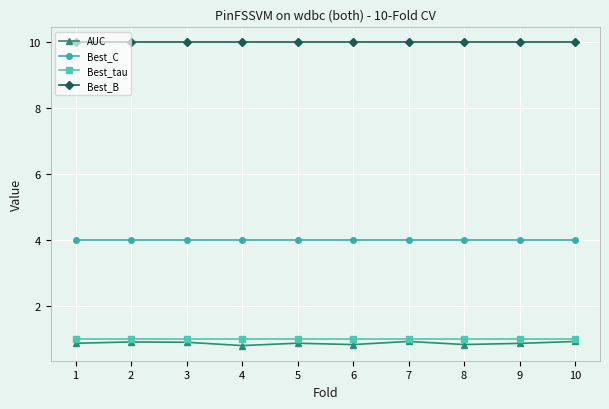

Which series has the largest total across all categories?

Best_B